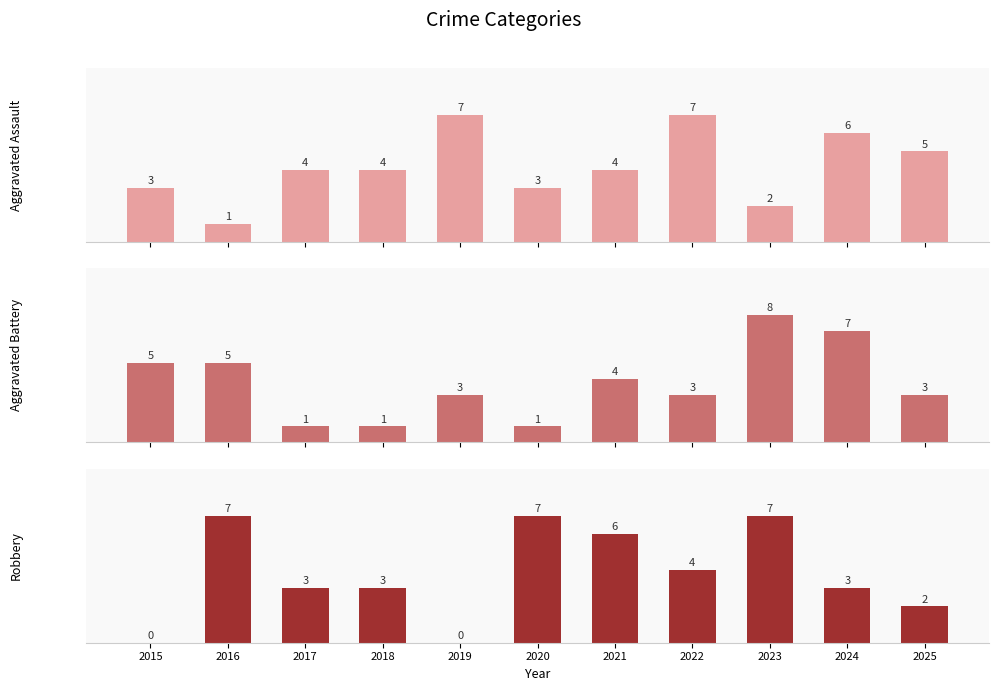

Which has a higher value, 2020 or 2025?

2025